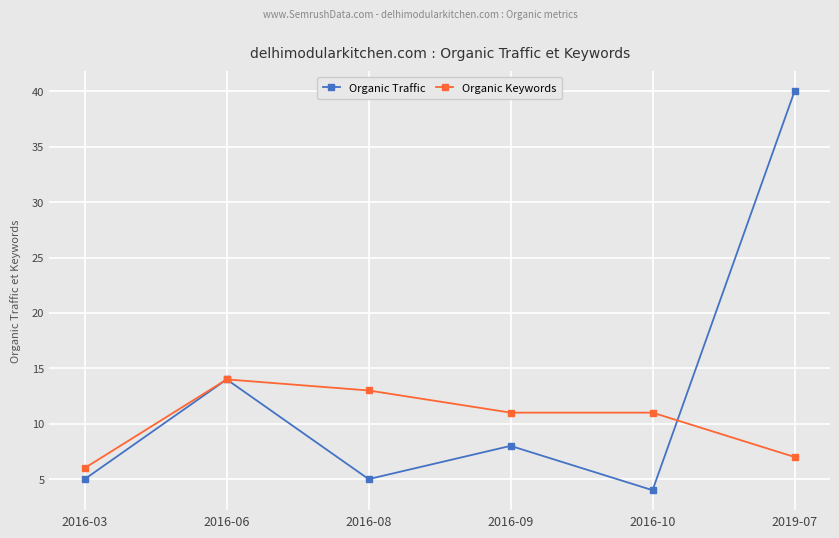

Read the Organic Traffic value at 2016-08, to the nearest 5.

5